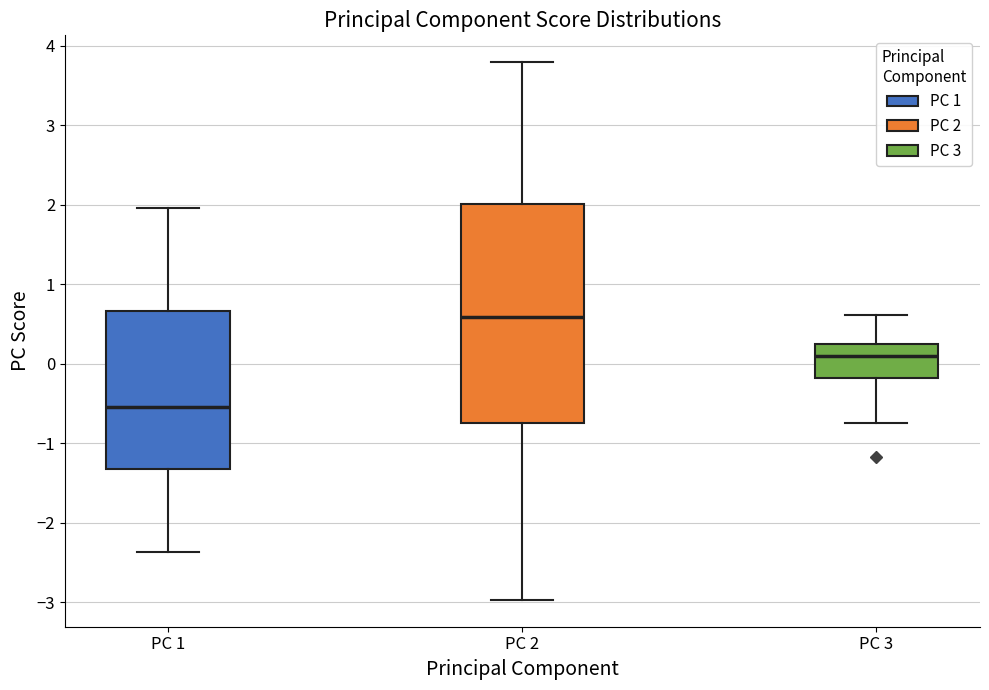

Reading left to right, transcribe this box plot: for each box, give where its median line is, the range the box spans, and where its two whiskers end, as read against the y-axis. The values are not printed on the chart, so give them approximately, as read against the axis.

PC 1: median -0.5, box -1.3 to 0.7, whiskers -2.4 to 2.0
PC 2: median 0.6, box -0.7 to 2.0, whiskers -3.0 to 3.8
PC 3: median 0.1, box -0.2 to 0.2, whiskers -0.7 to 0.6